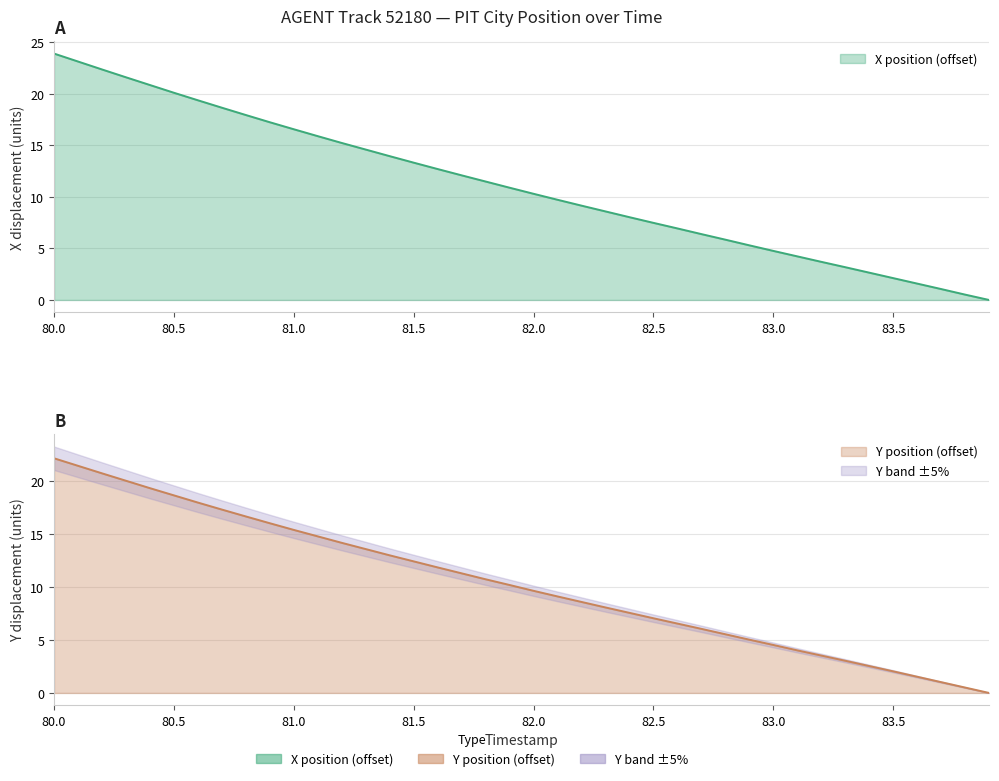

The value of Y at 16 is 18.8. True or false?

False